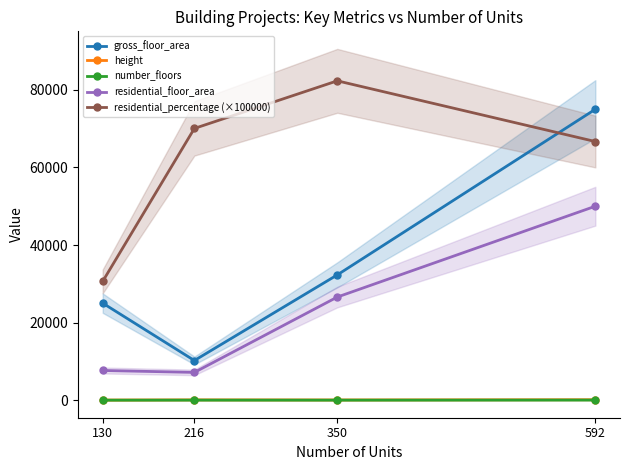

Is this an area chart (filled region under the line)?

No